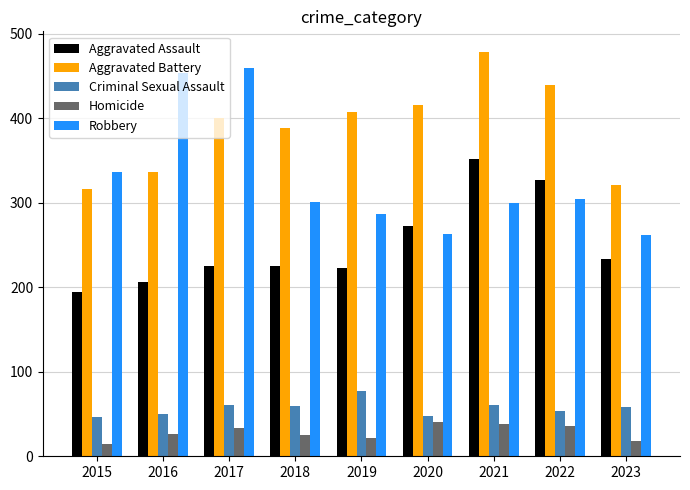

Which series changed the most between 2015 and 2017?

Robbery